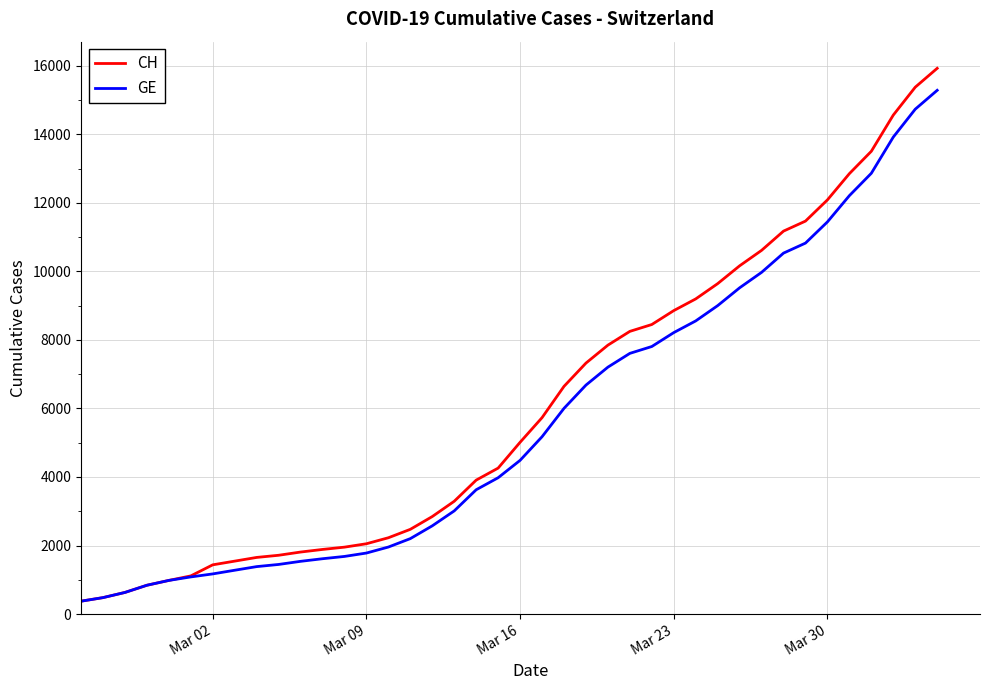

What are all the series names shown in the legend?

CH, GE